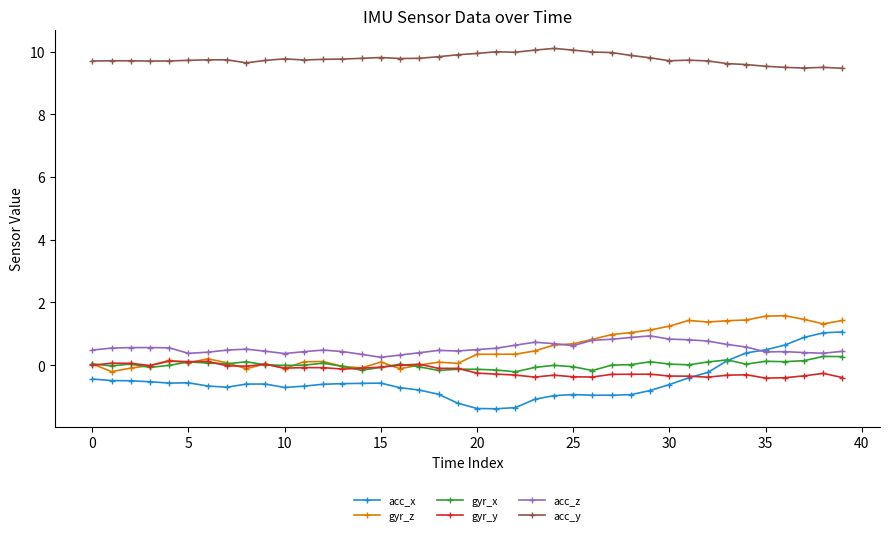

True or false: gyr_y and acc_y intersect in this chart.

False